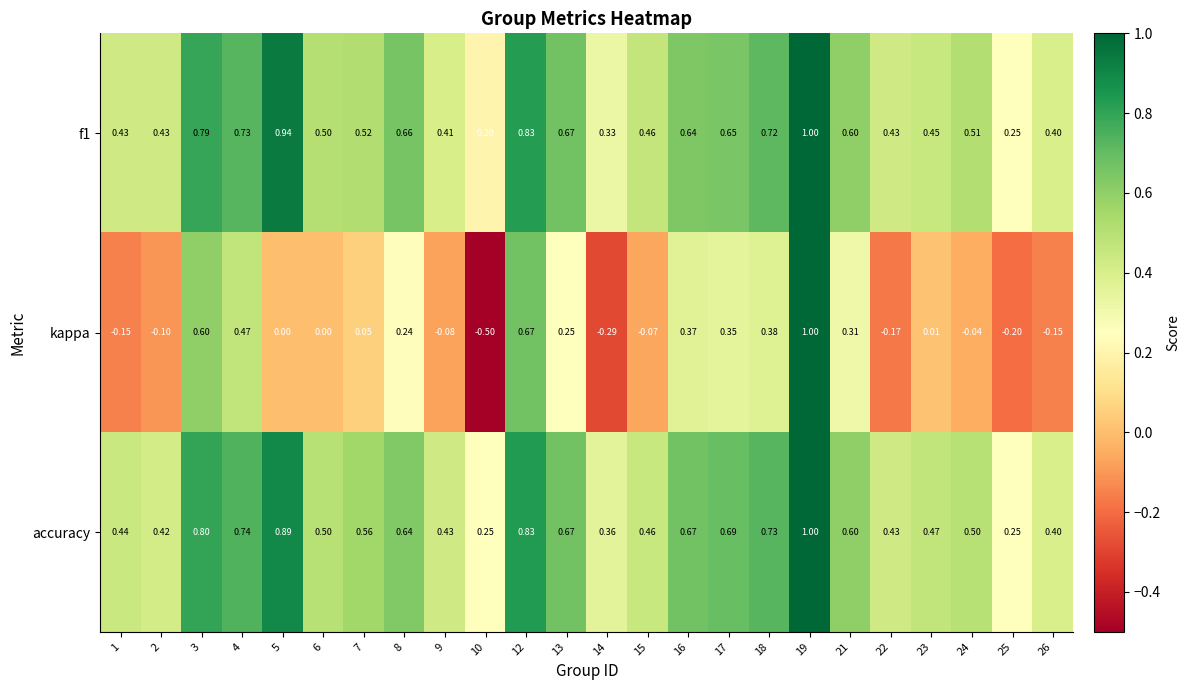

Which series has the largest total across all categories?

accuracy